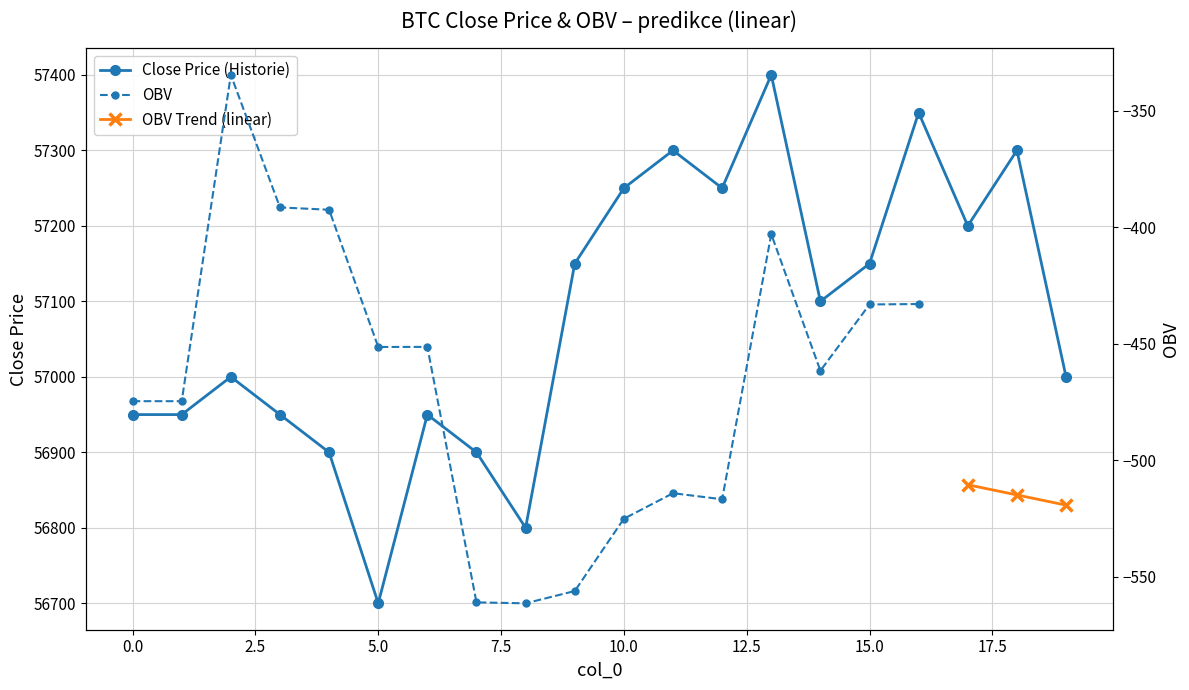

What is the minimum value shown in the chart?

56700